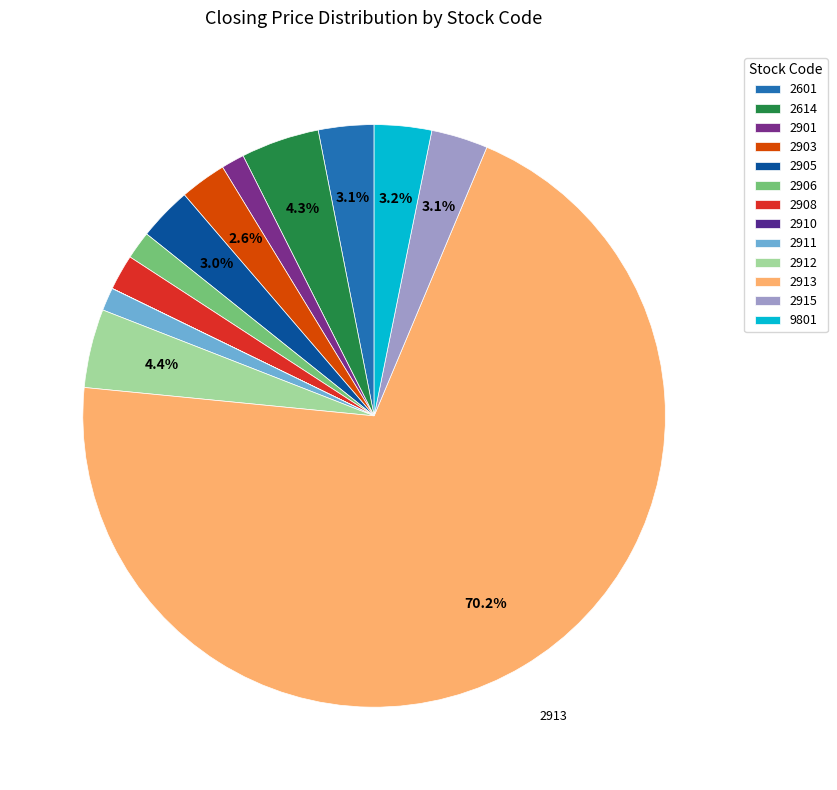

How many slices are in this pie chart?

13